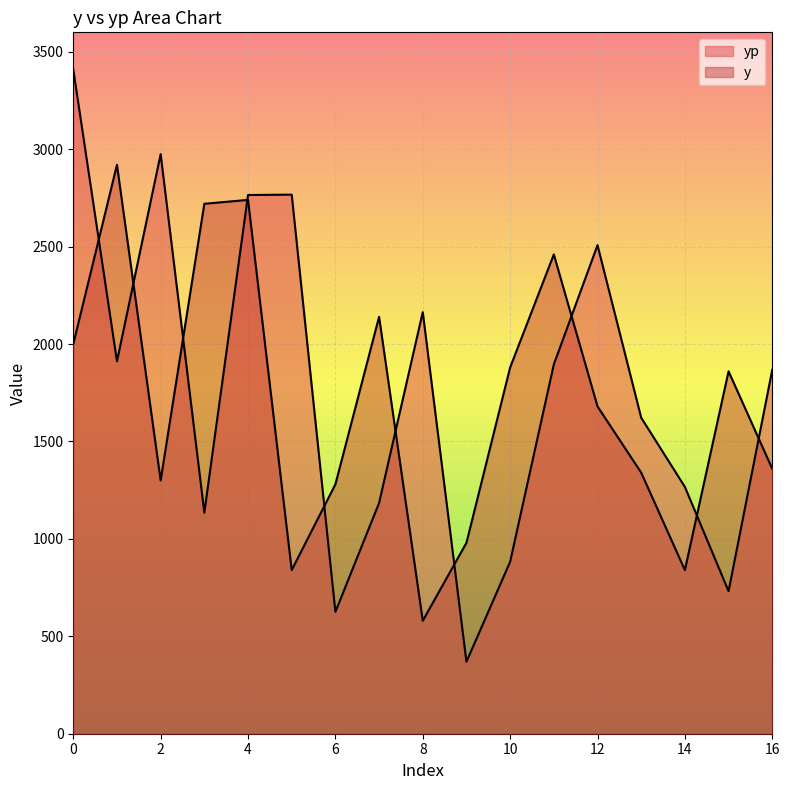

True or false: y and yp intersect in this chart.

True